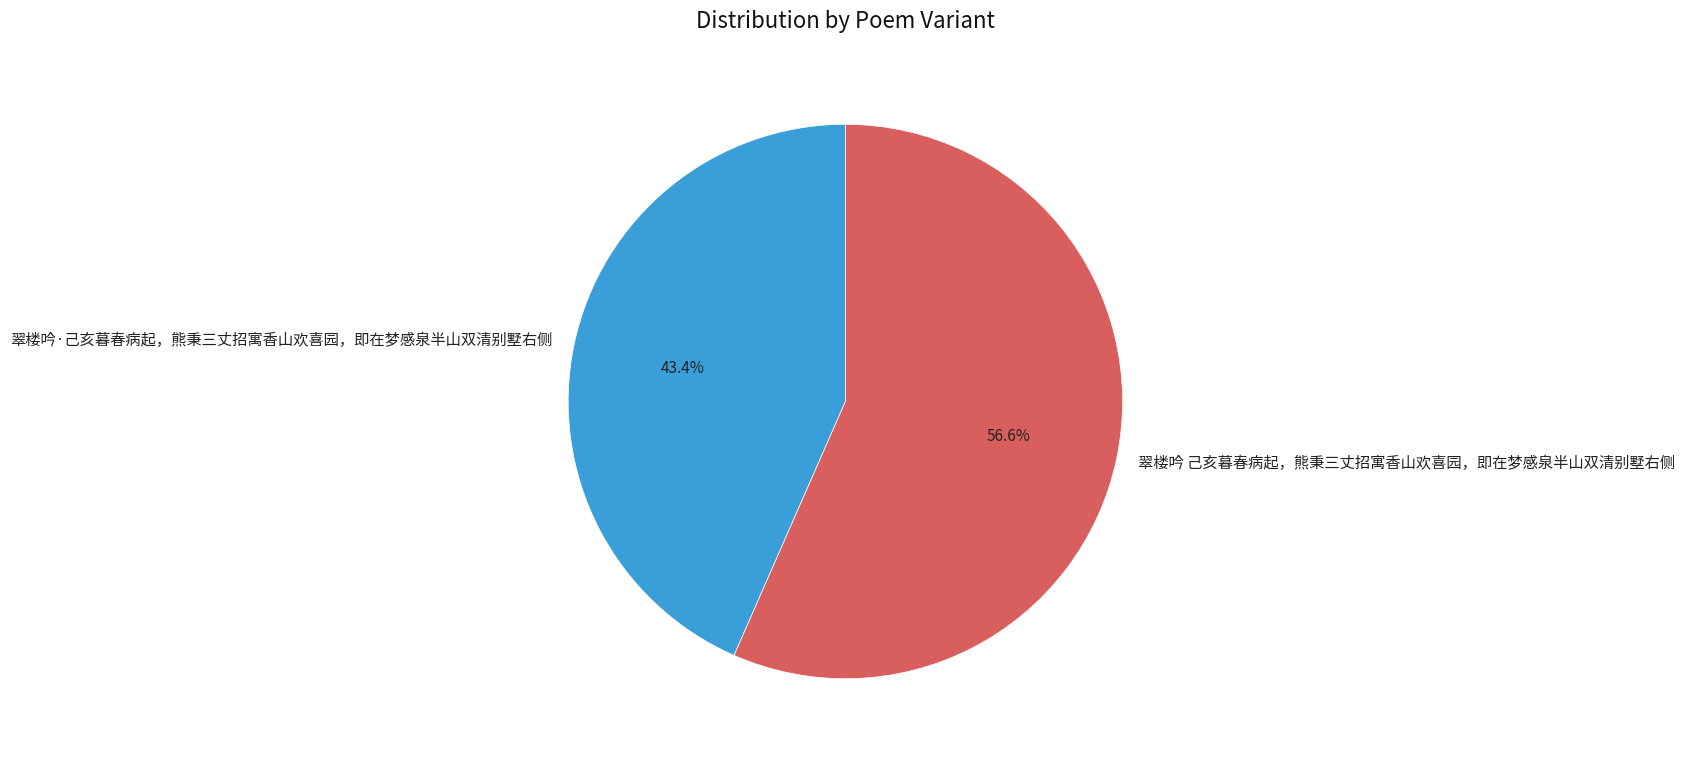

Which has a higher value, 翠楼吟 己亥暮春病起，熊秉三丈招寓香山欢喜园，即在梦感泉半山双清别墅右侧 or 翠楼吟·己亥暮春病起，熊秉三丈招寓香山欢喜园，即在梦感泉半山双清别墅右侧?

翠楼吟 己亥暮春病起，熊秉三丈招寓香山欢喜园，即在梦感泉半山双清别墅右侧